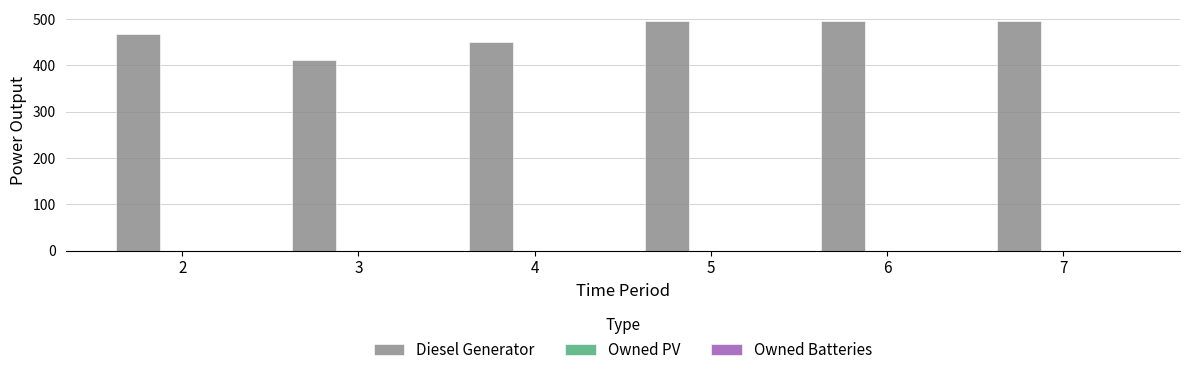

Count the number of data series in this chart.

1